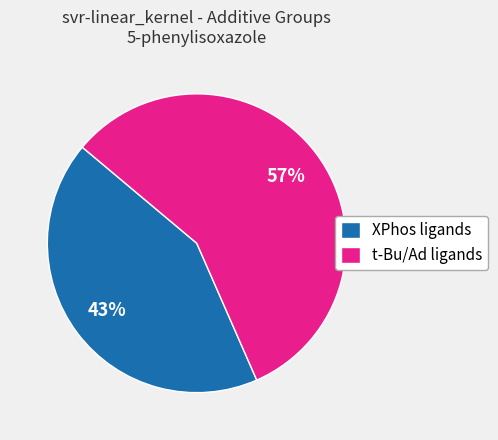

Which category has the biggest portion of the pie?

t-Bu/Ad ligands